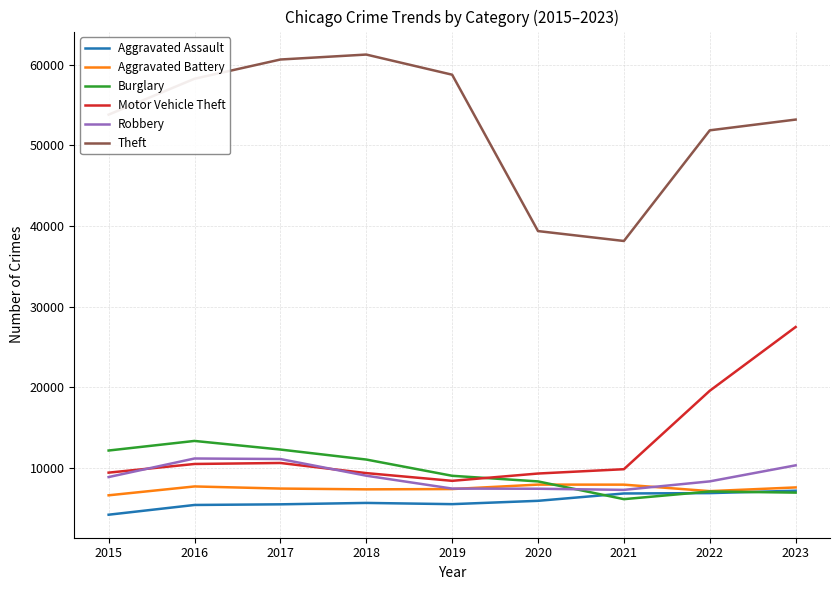

Between 2020 and 2023, which series saw the biggest shift?

Motor Vehicle Theft